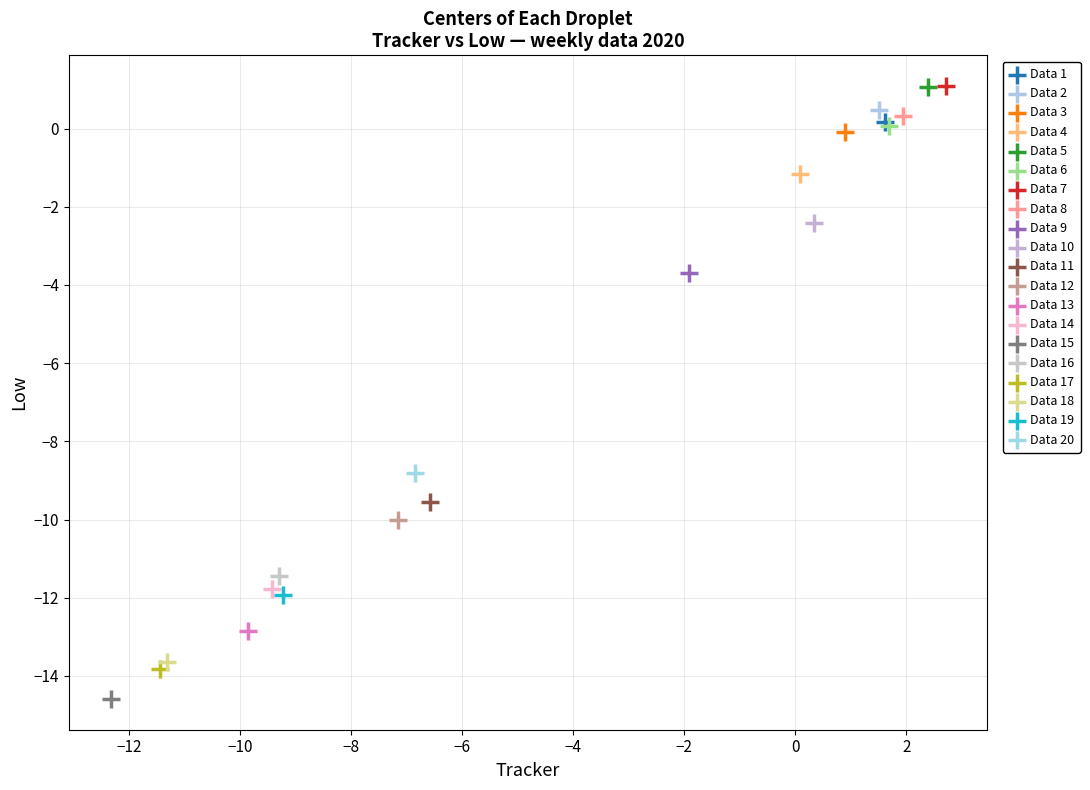

Which series contains the lowest Y value?

Data 15